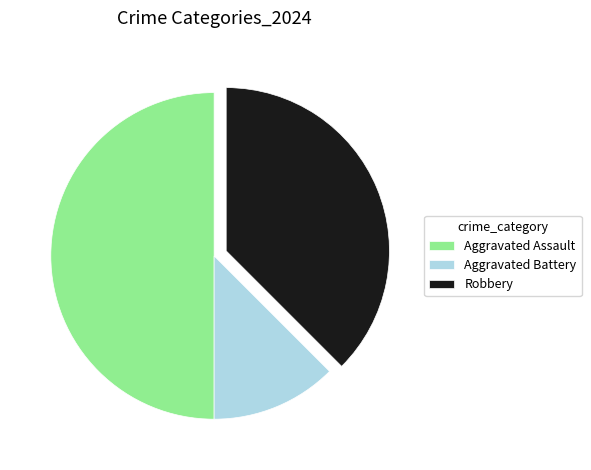

Is Aggravated Battery the majority of the pie?

No